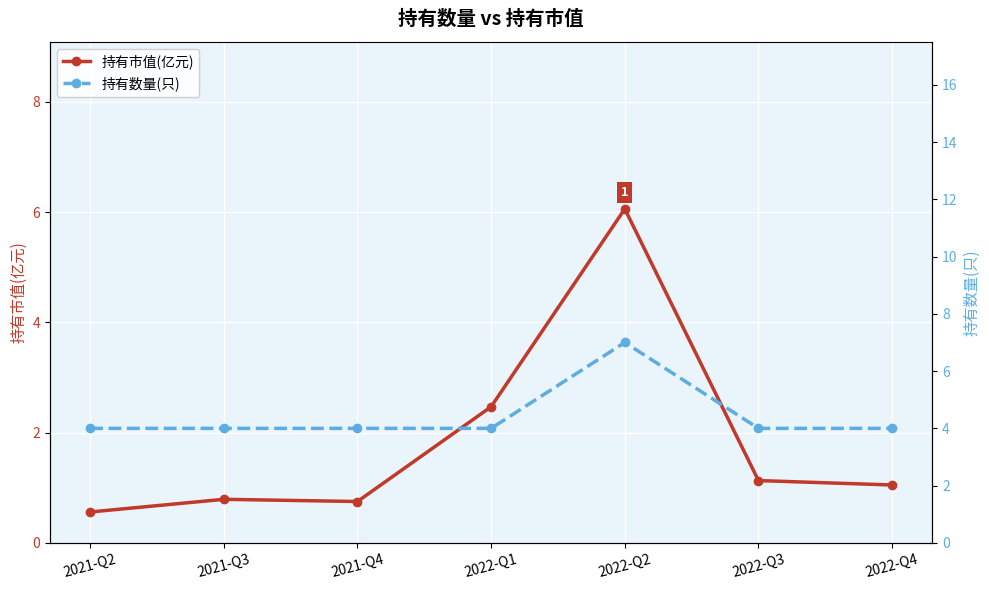

The 持有数量(只) series shows 4.0 at 2022-Q3. True or false?

True